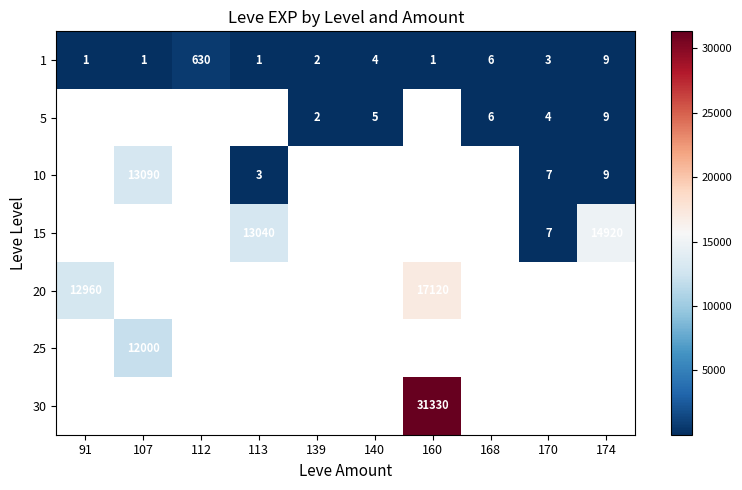

True or false: 1 has a value of 9 at 174.

True